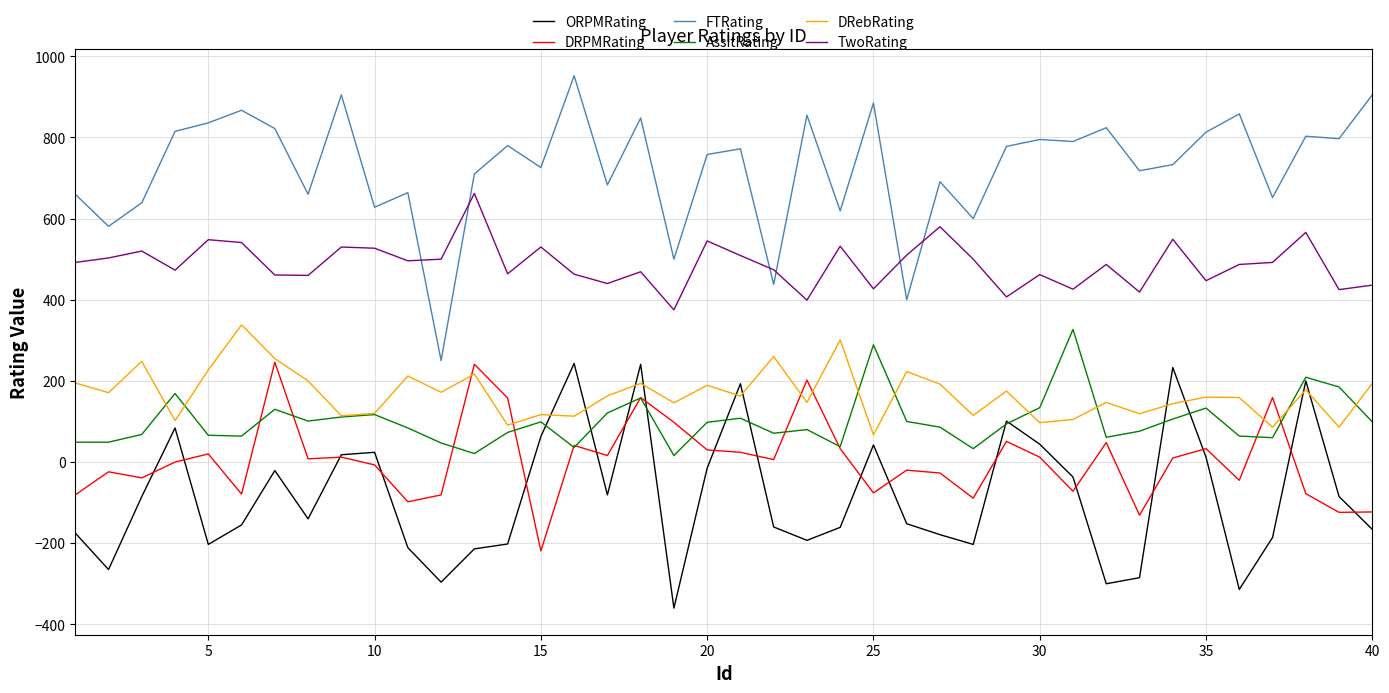

True or false: AssitRating and FTRating intersect in this chart.

False